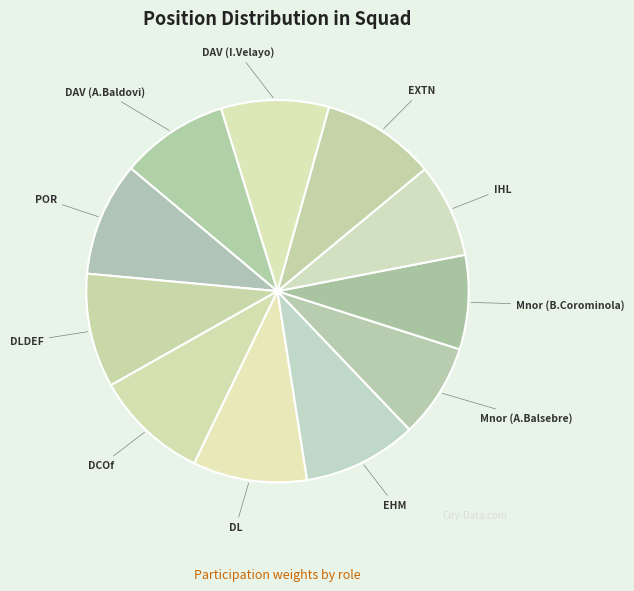

Do IHL and POR together represent more than half of the pie?

No